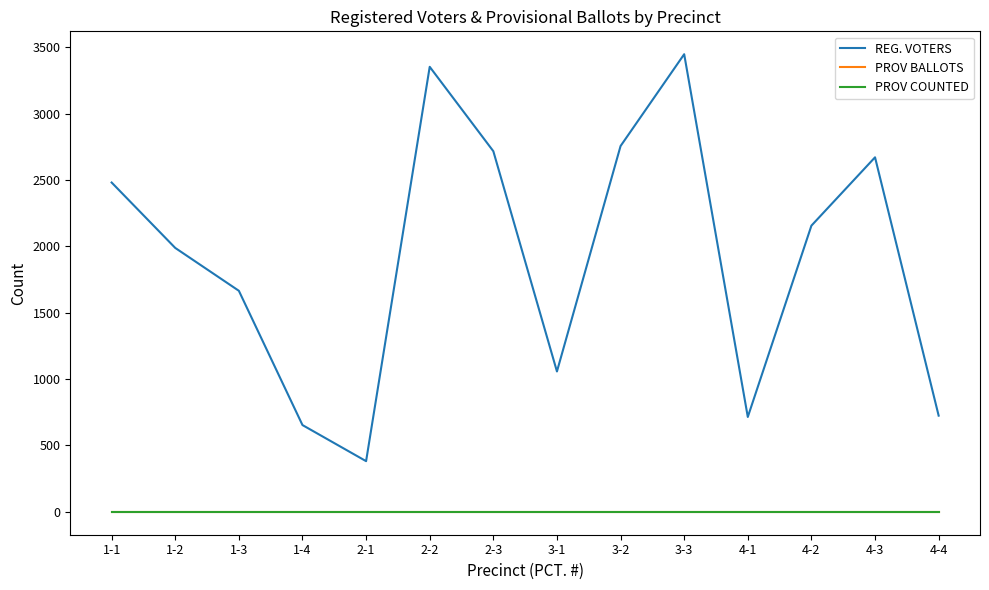

Does the chart display data point markers on the line(s)?

No